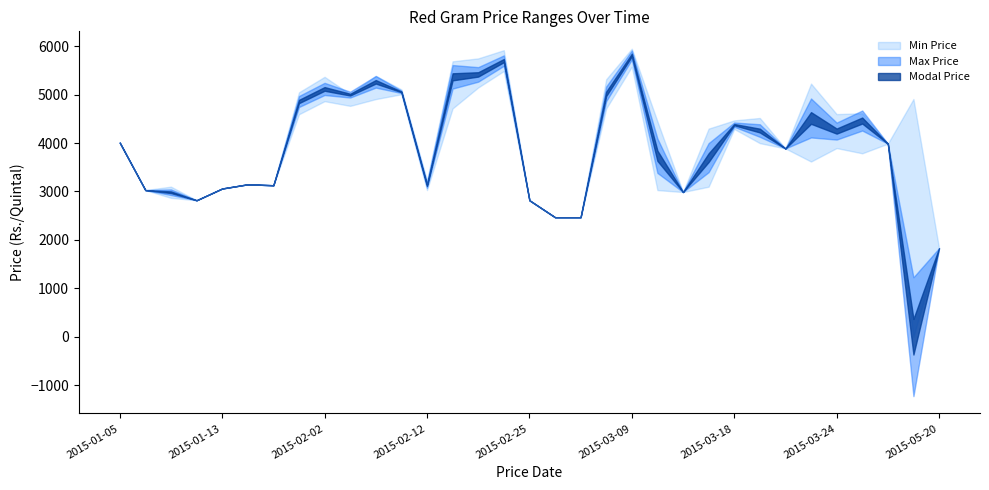

How many data points in Min Price are less than 3889?

16